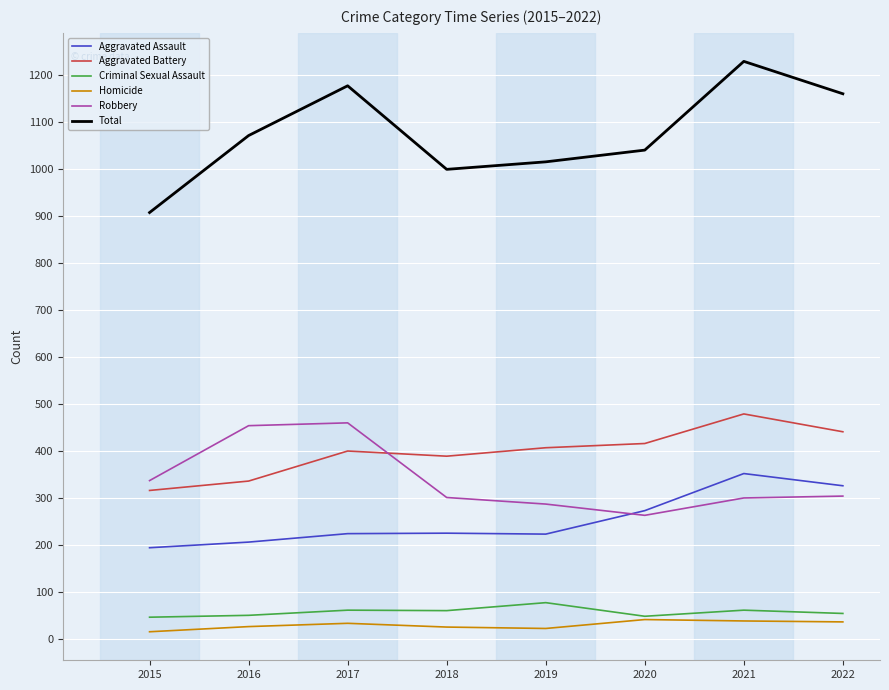

True or false: Aggravated Assault and Aggravated Battery cross at least once.

False